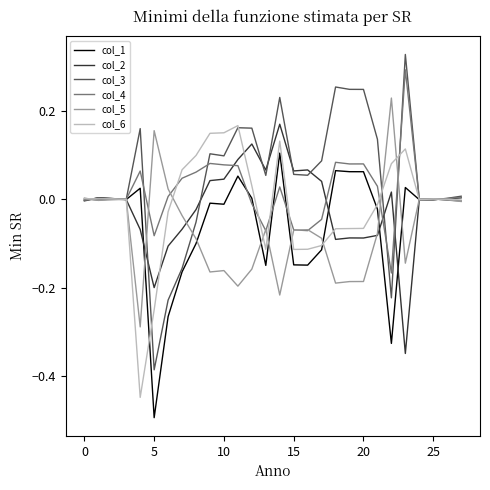

Which series has the widest spread of values?

col_3